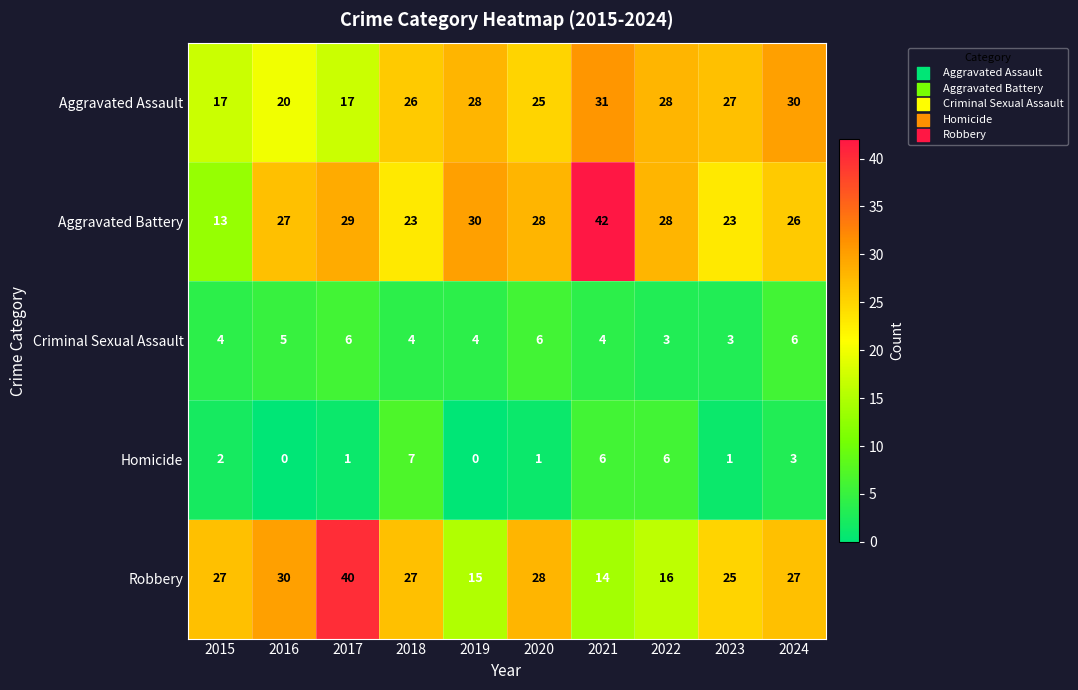

Rank the series by their maximum value, from highest to lowest.

Aggravated Battery, Robbery, Aggravated Assault, Homicide, Criminal Sexual Assault